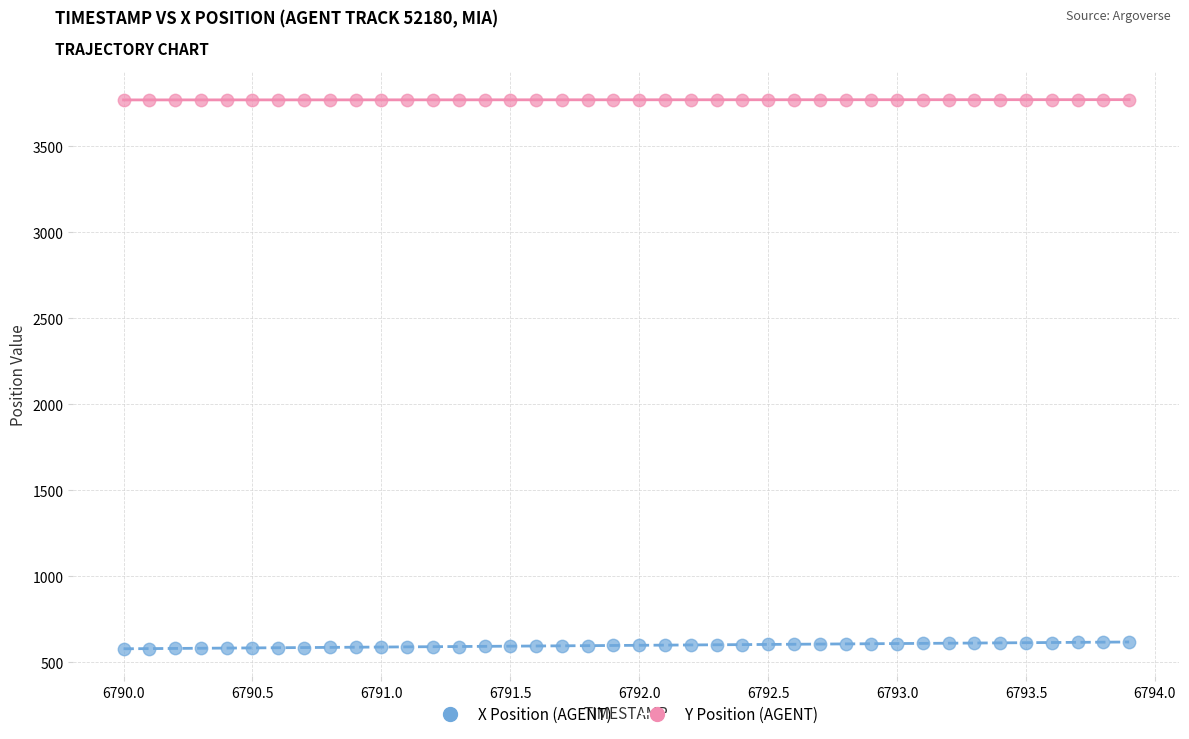

Which series contains the highest Y value?

Y Position (AGENT)